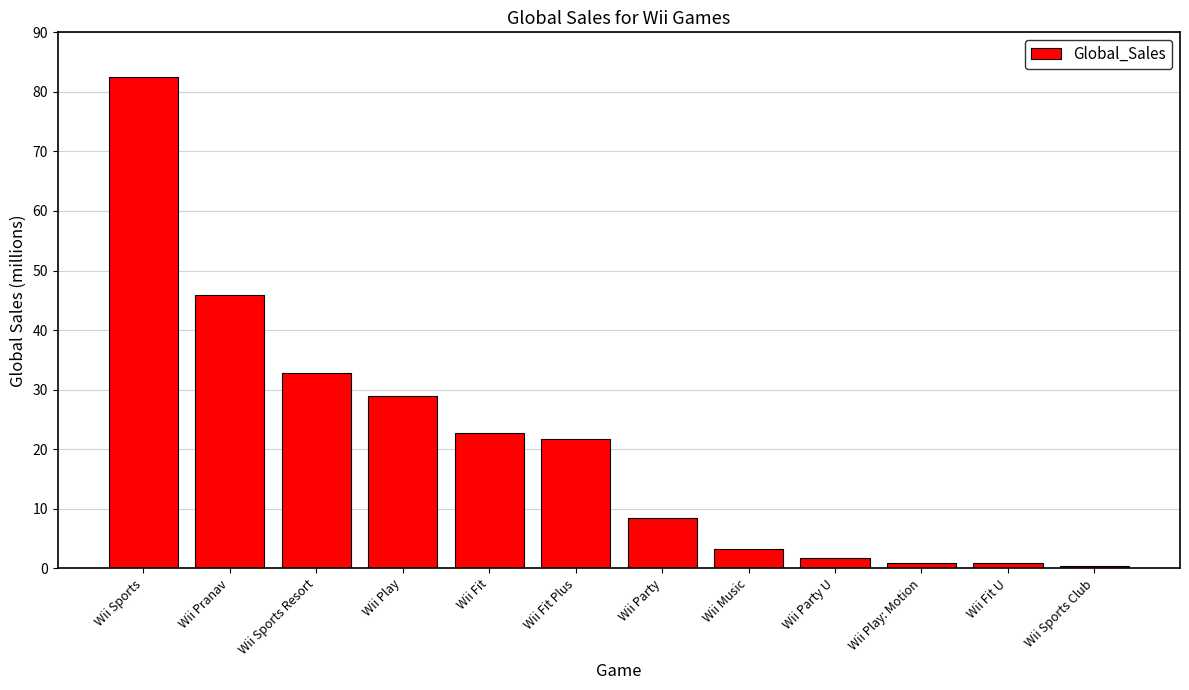

The chart shows a value of 2.9 at Wii Party. True or false?

False